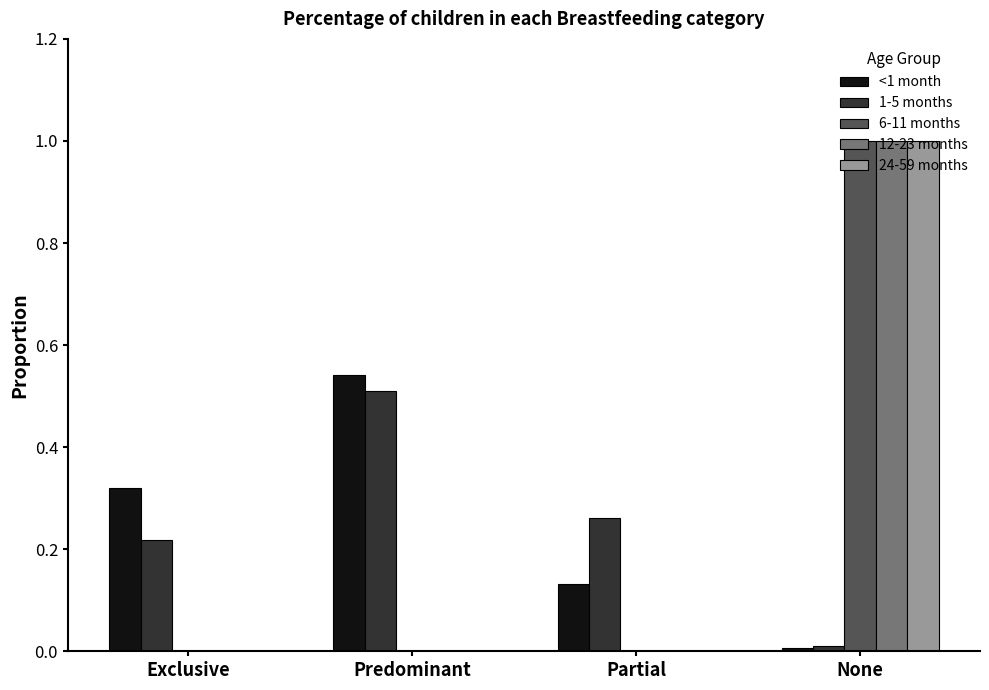

At which category is the sum across all series the highest?

None